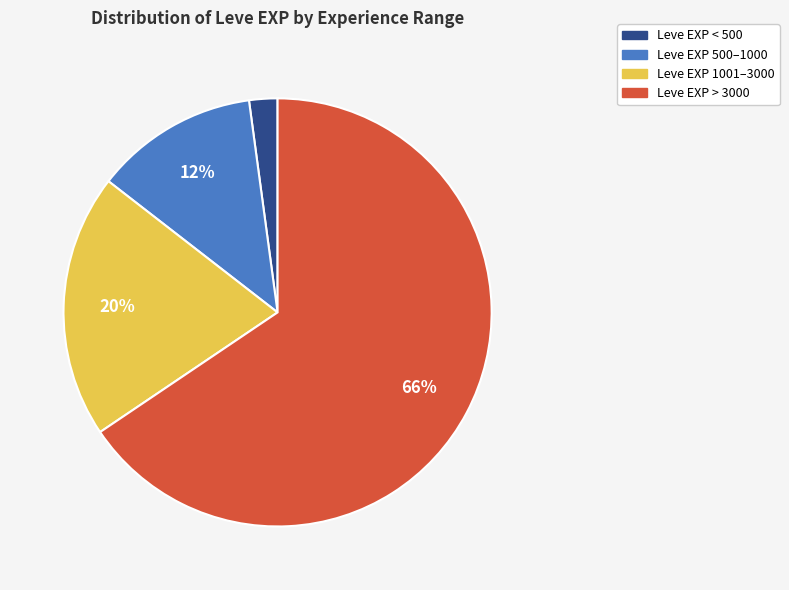

Does any single category account for the majority?

Yes